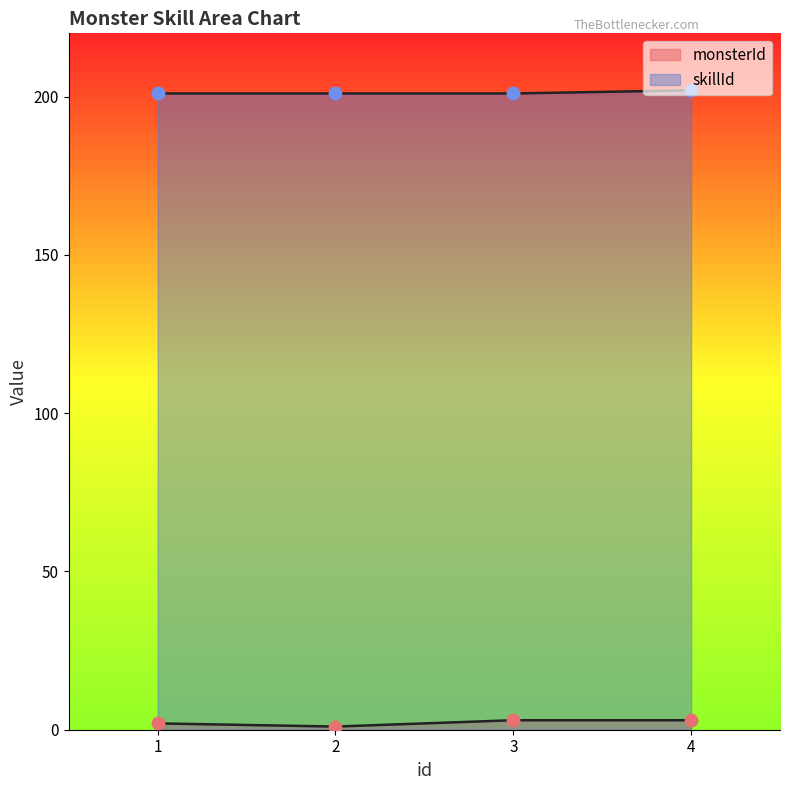

What are all the series names shown in the legend?

monsterId, skillId